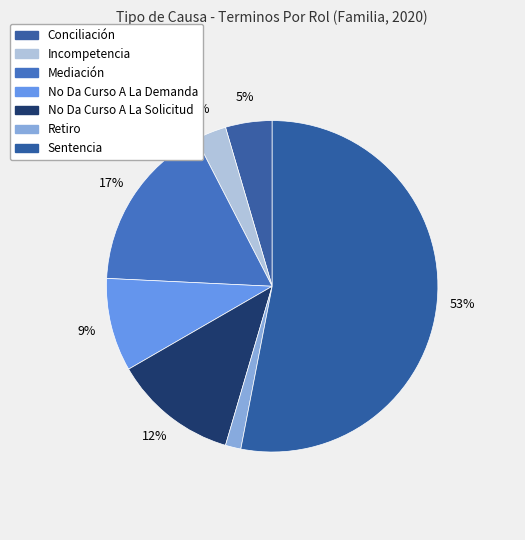

Count the number of slices in the pie.

7